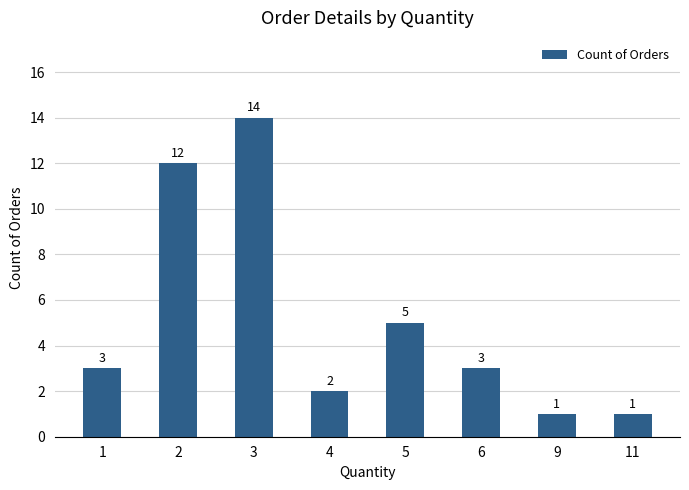

Is it true that the value at 6 is 3?

True